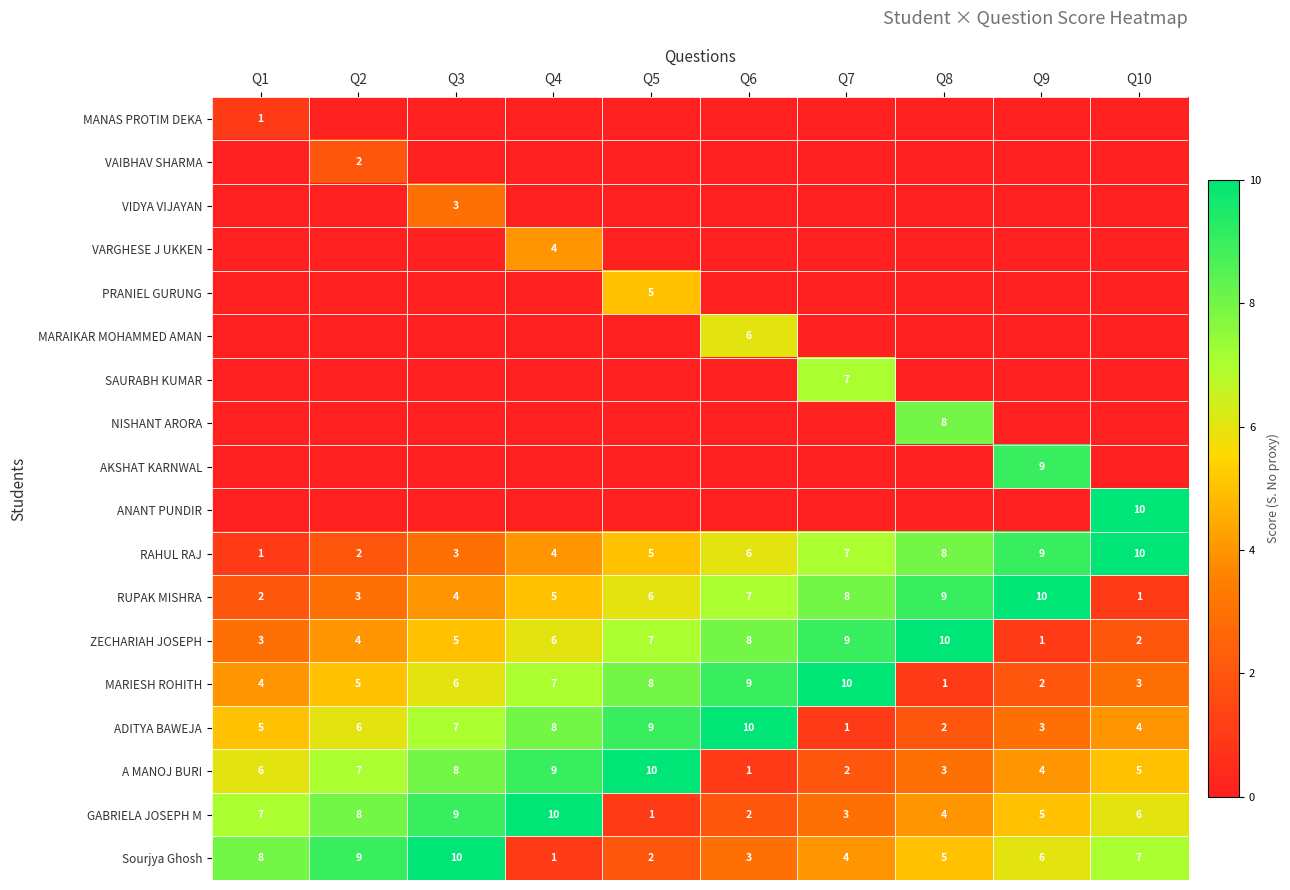

What is the highest value of the GABRIELA JOSEPH M series?

10